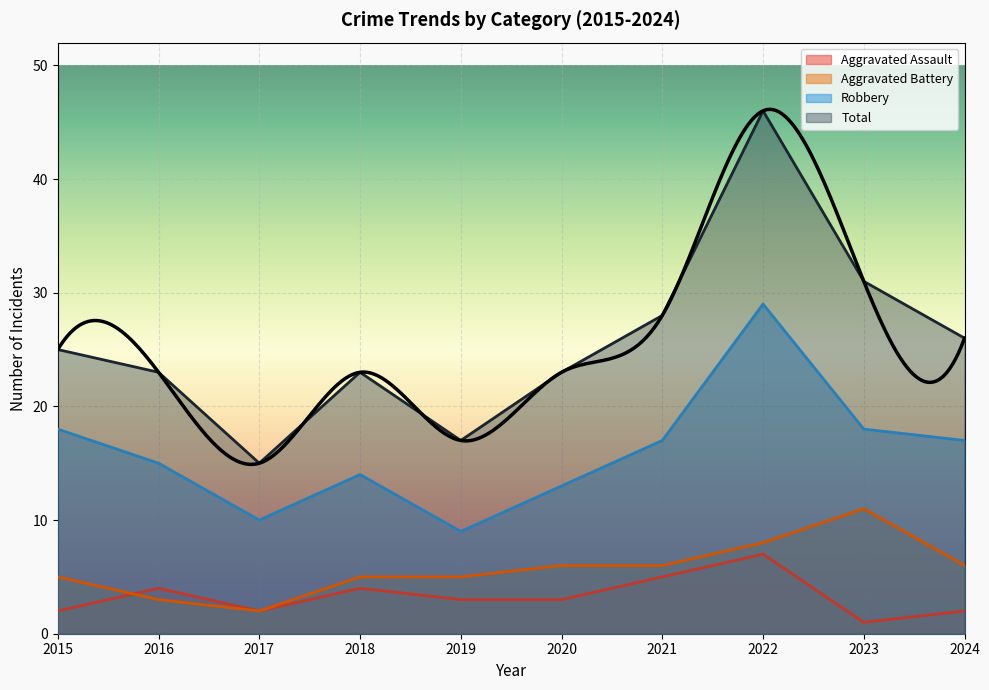

What value does the Robbery series have at 2024, to the nearest 5?

15